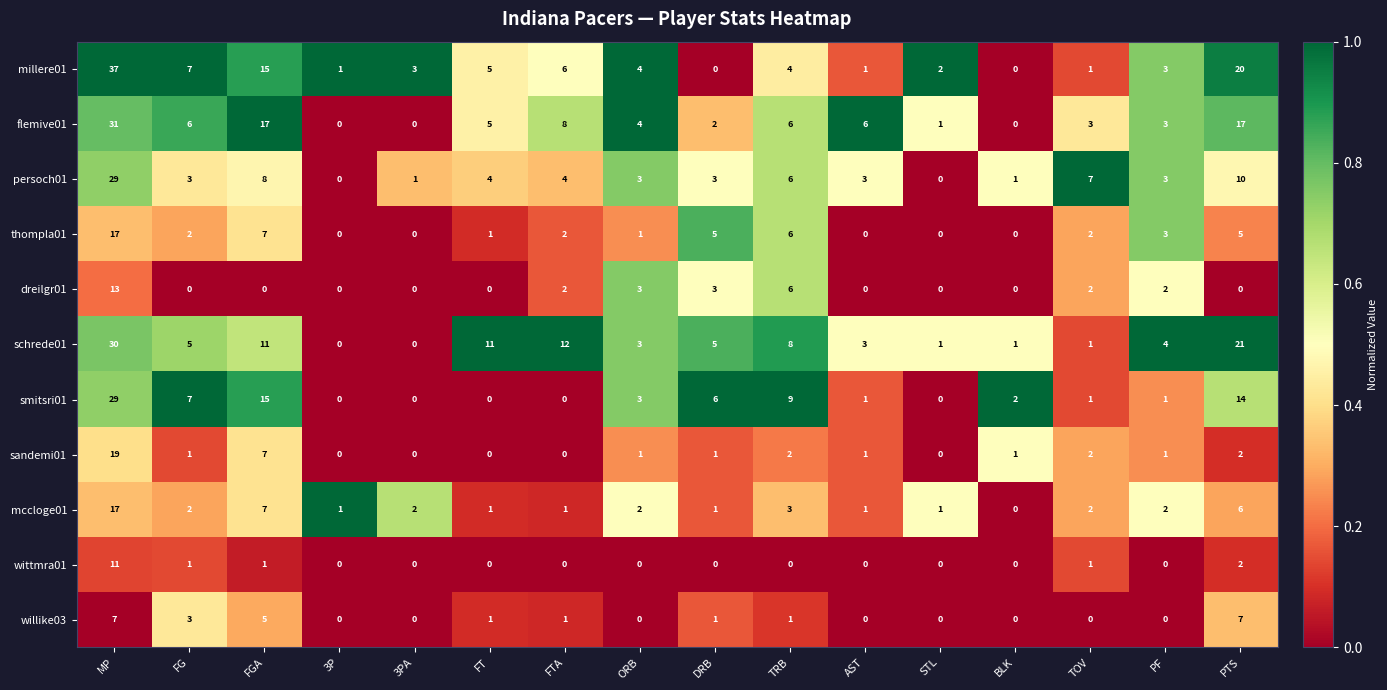

What is the greatest value displayed?

37